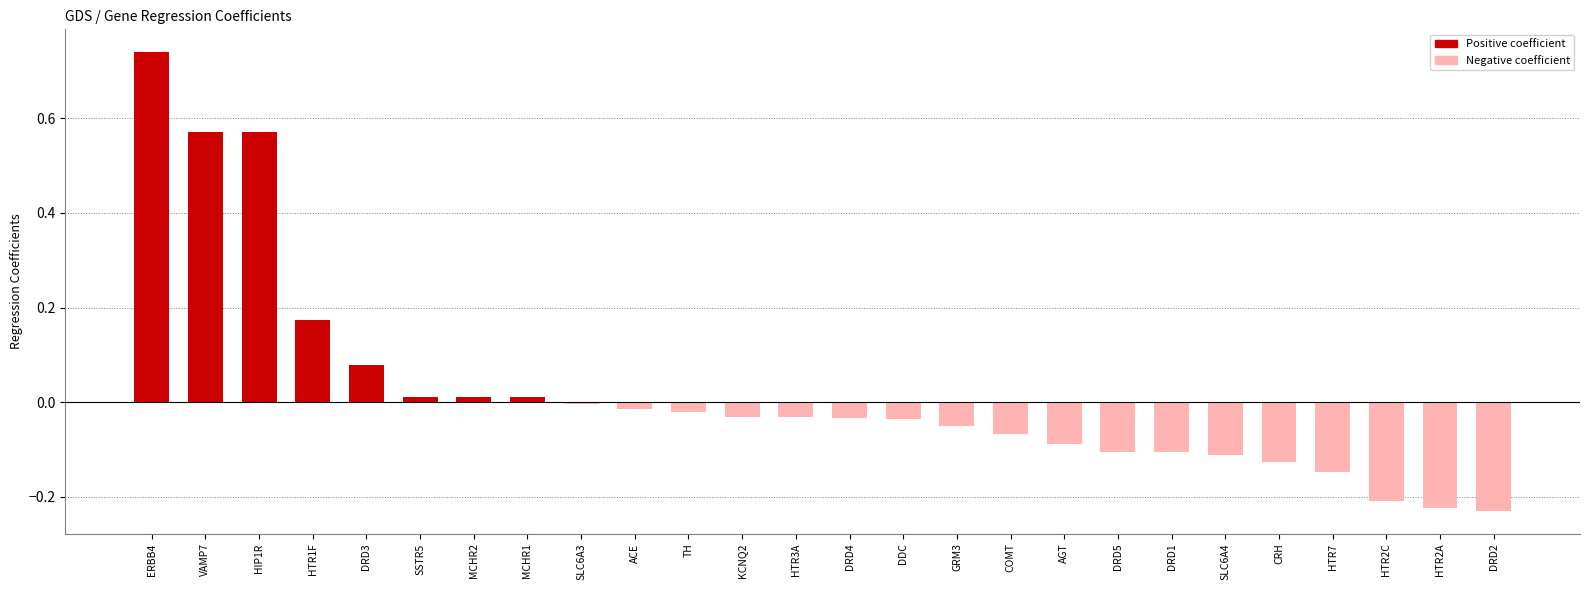

Which category has the highest value across all series?

ERBB4